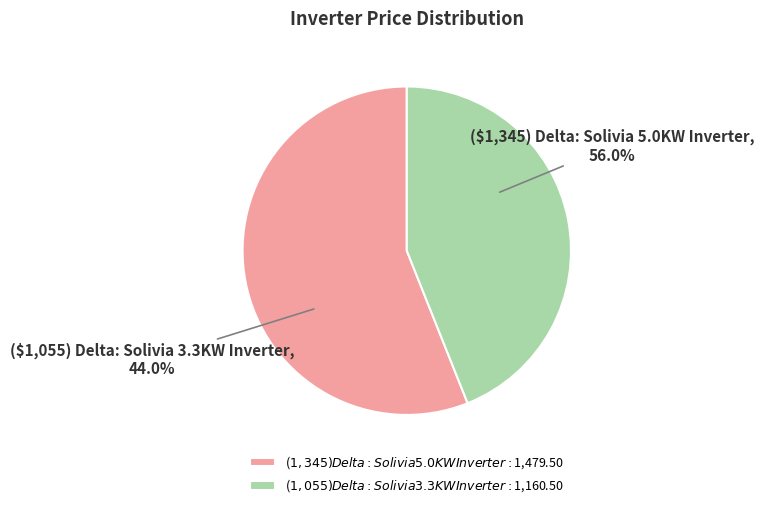

What is the smallest slice in the pie chart?

($1,055) Delta: Solivia 3.3KW Inverter